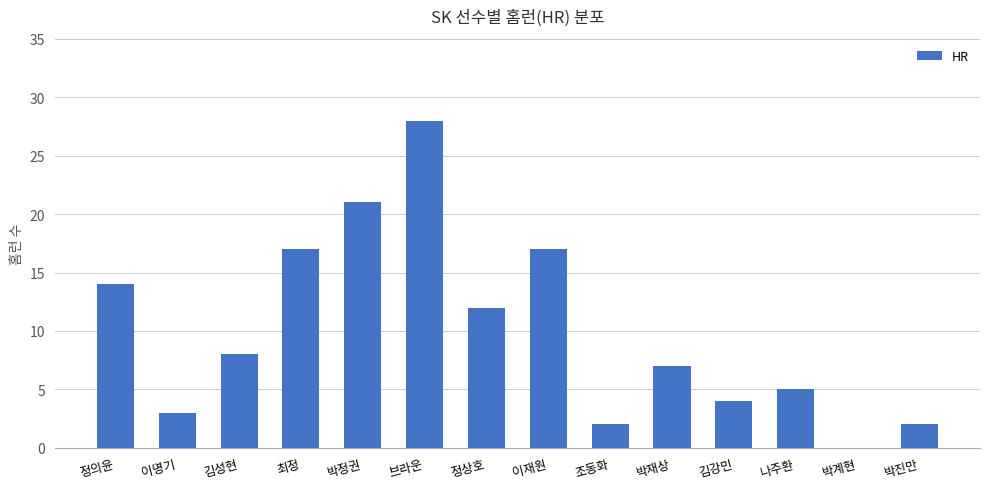

At which label is the value closest to 14?

정의윤